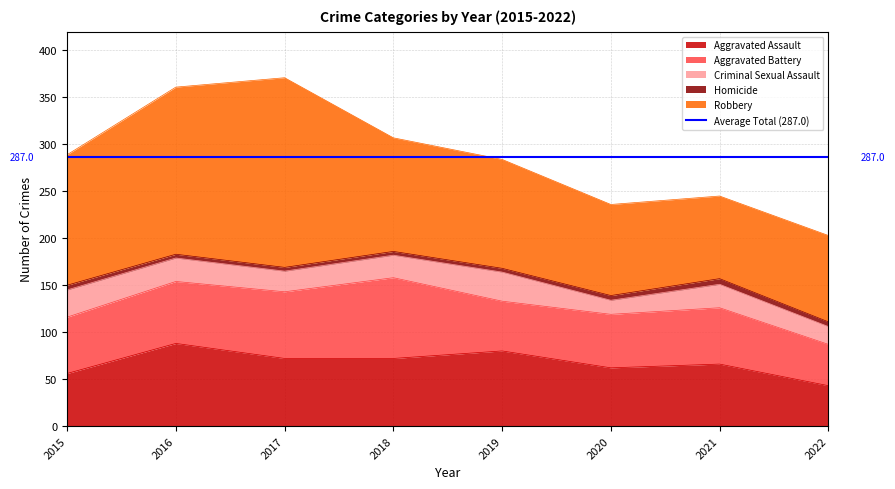

True or false: Aggravated Battery and Robbery cross at least once.

False